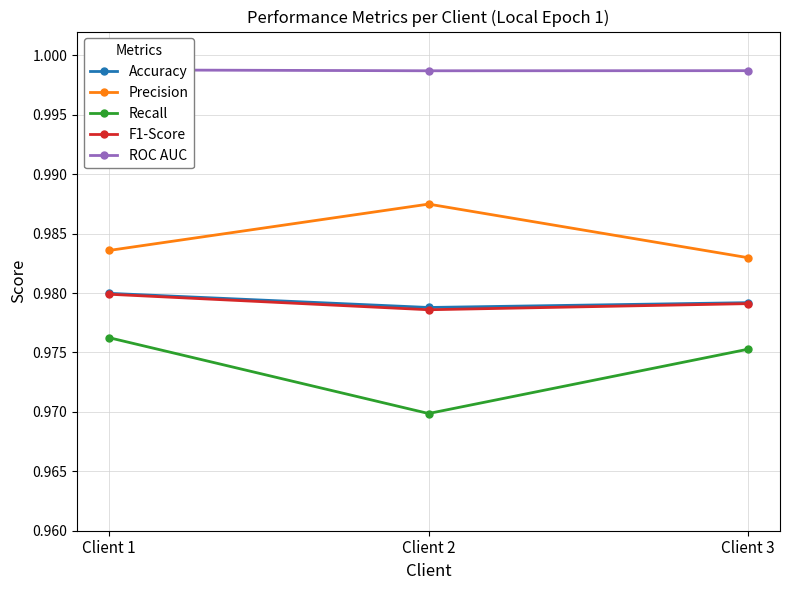

The Accuracy series shows 0.3 at Client 3. True or false?

False